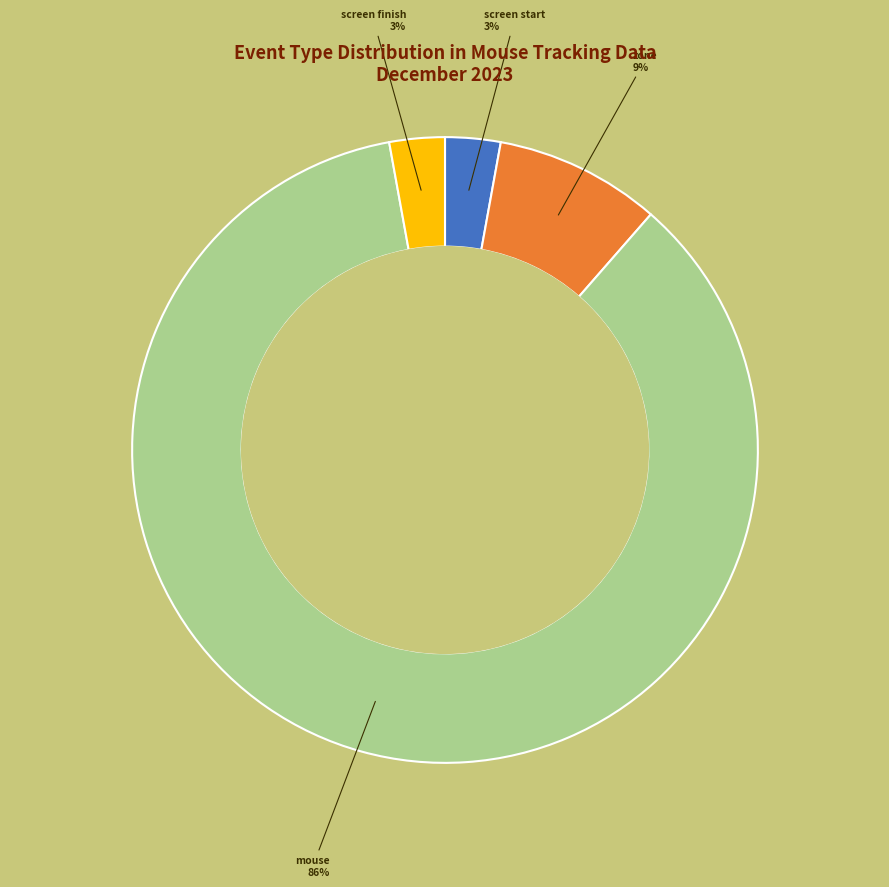

To the nearest percent, what is the average slice percentage?

25%